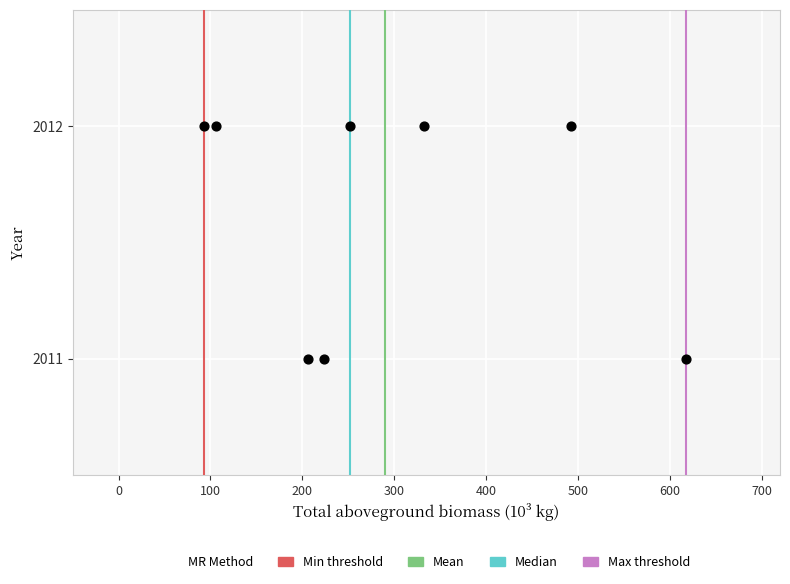

What is the average Y value?

2012